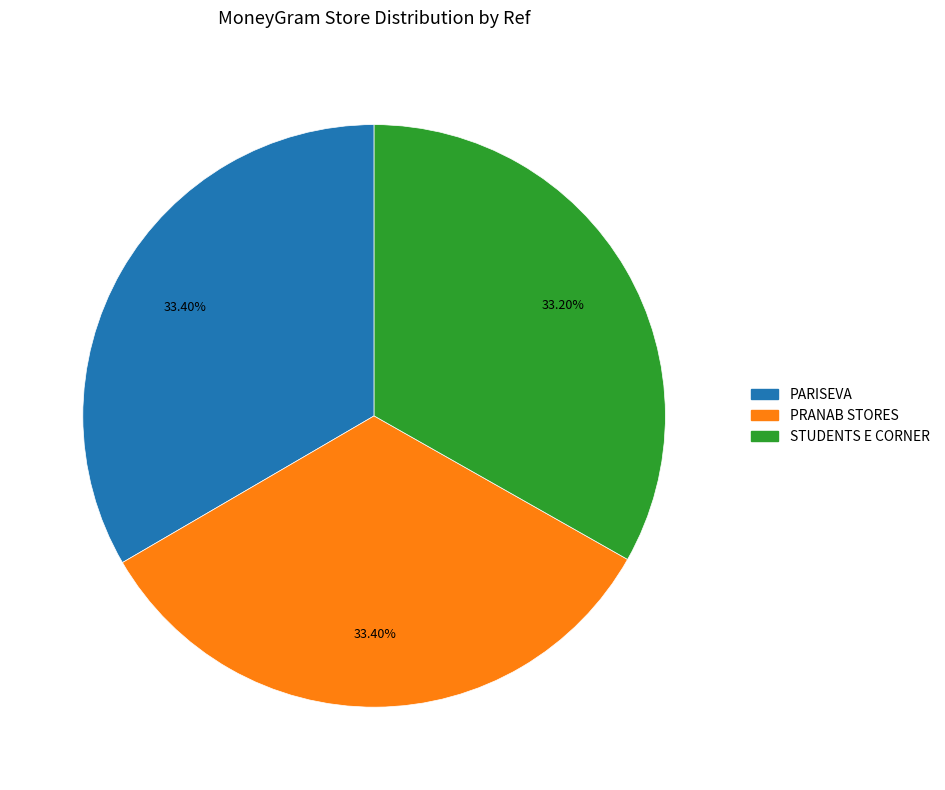

How many slices are in this pie chart?

3